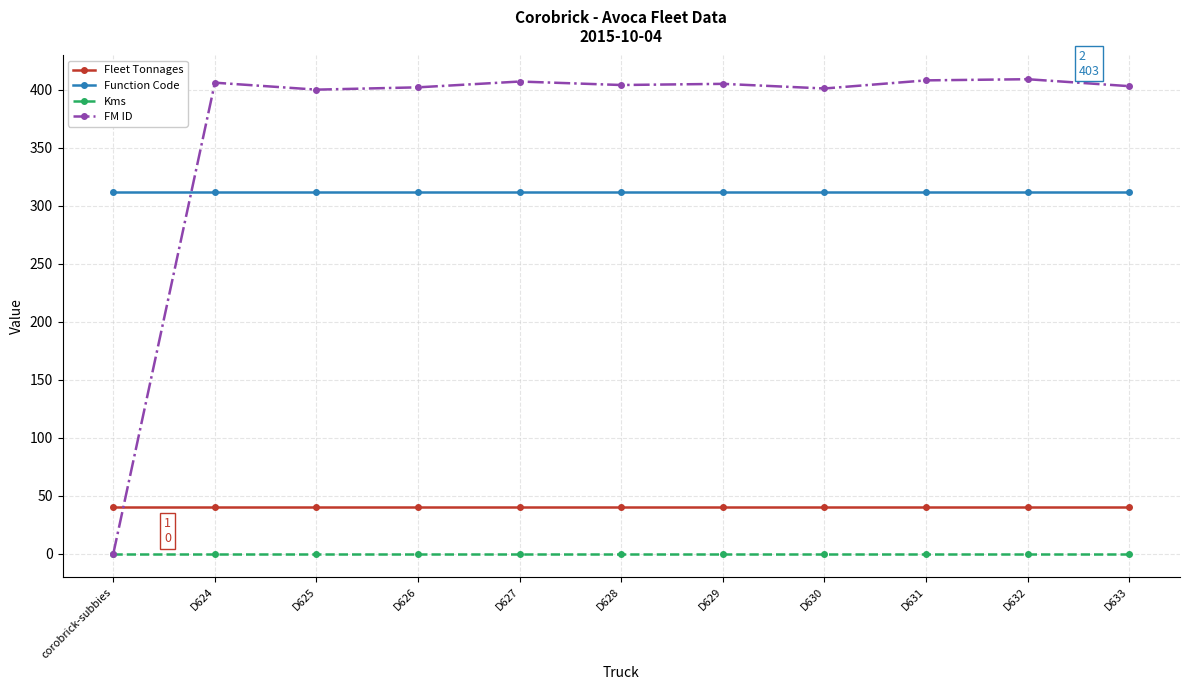

What is the difference between the highest and lowest values at corobrick-subbies?

312